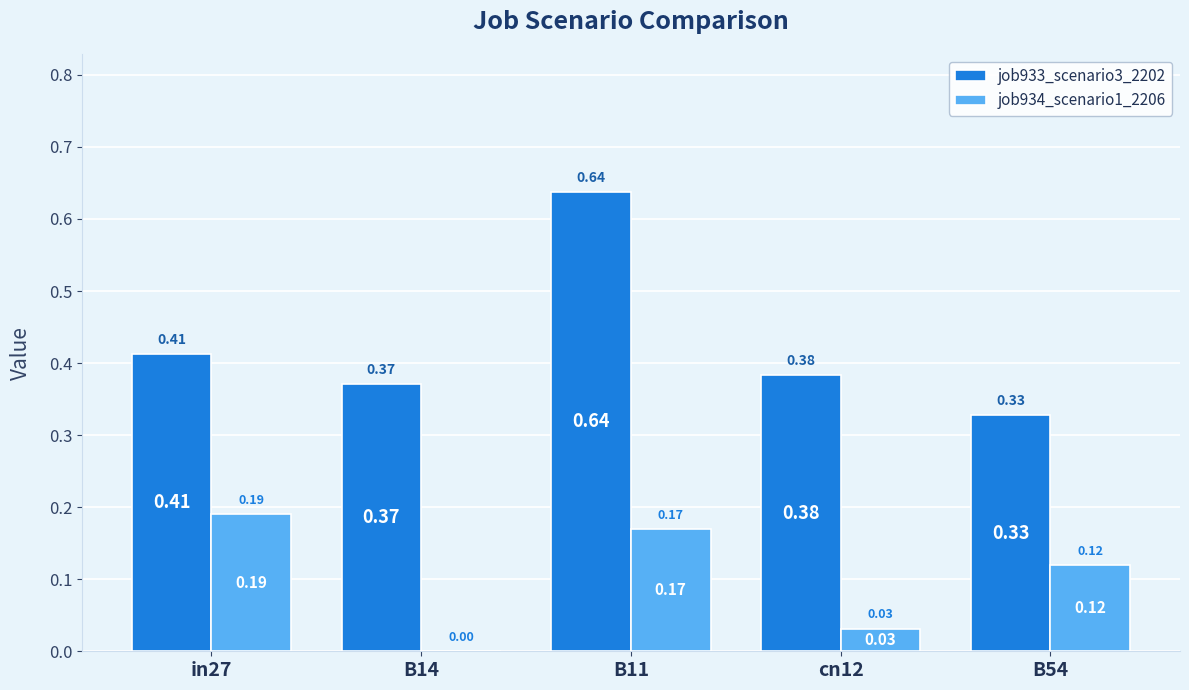

At which category is the sum across all series the highest?

B11